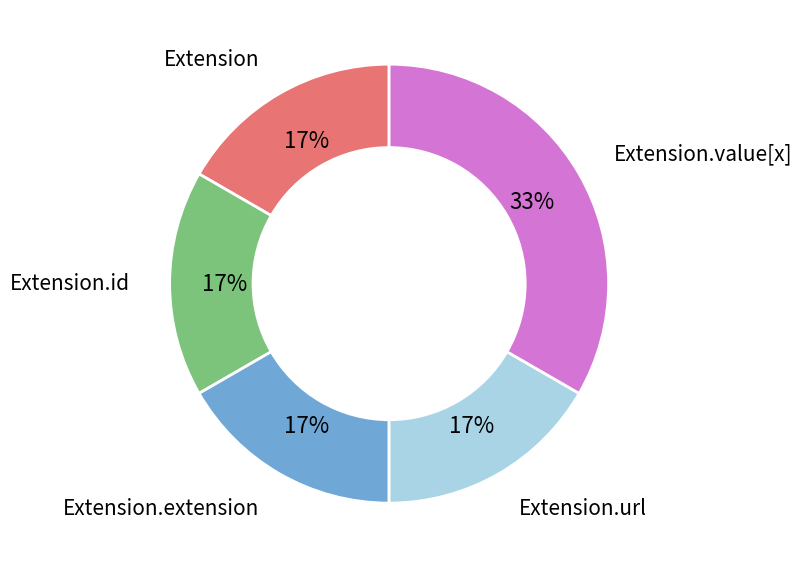

Is there any slice that represents more than half of the pie?

No